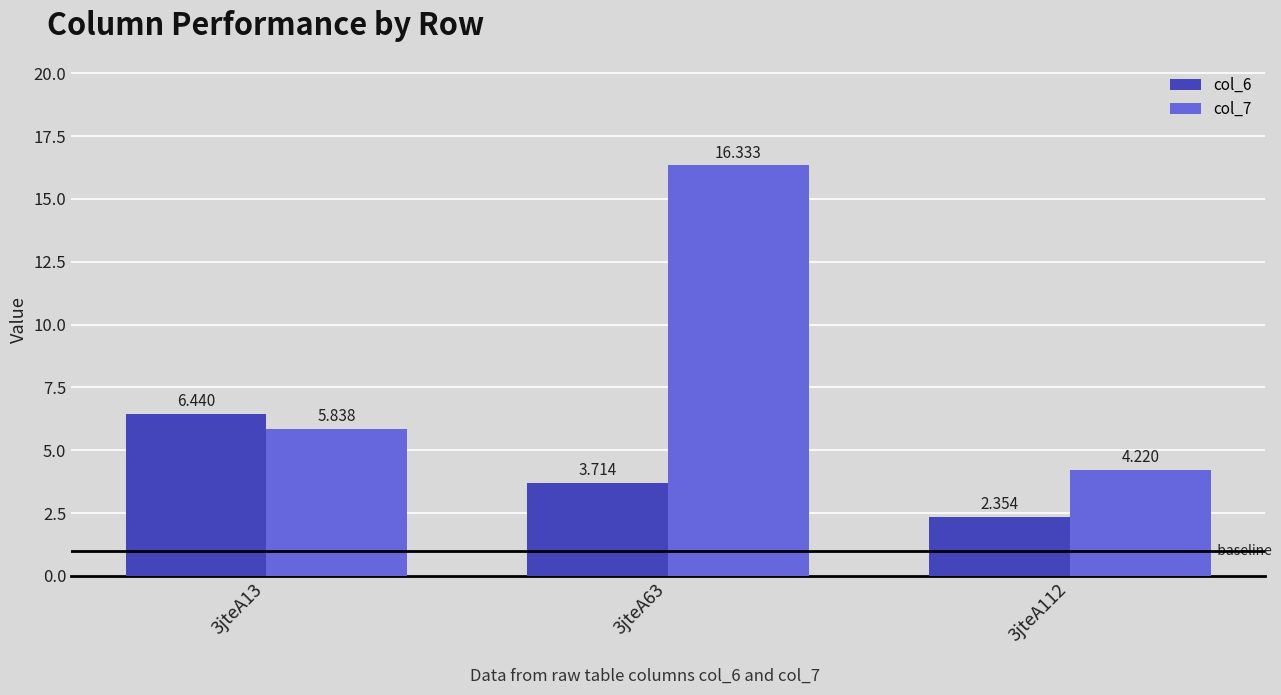

How many categories are shown in the chart?

3